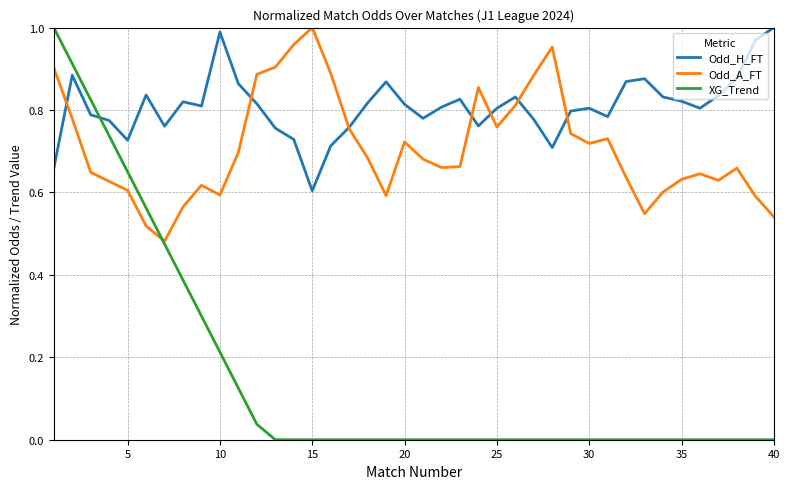

List the series in order of their overall mean, lowest first.

XG_Trend, Odd_A_FT, Odd_H_FT